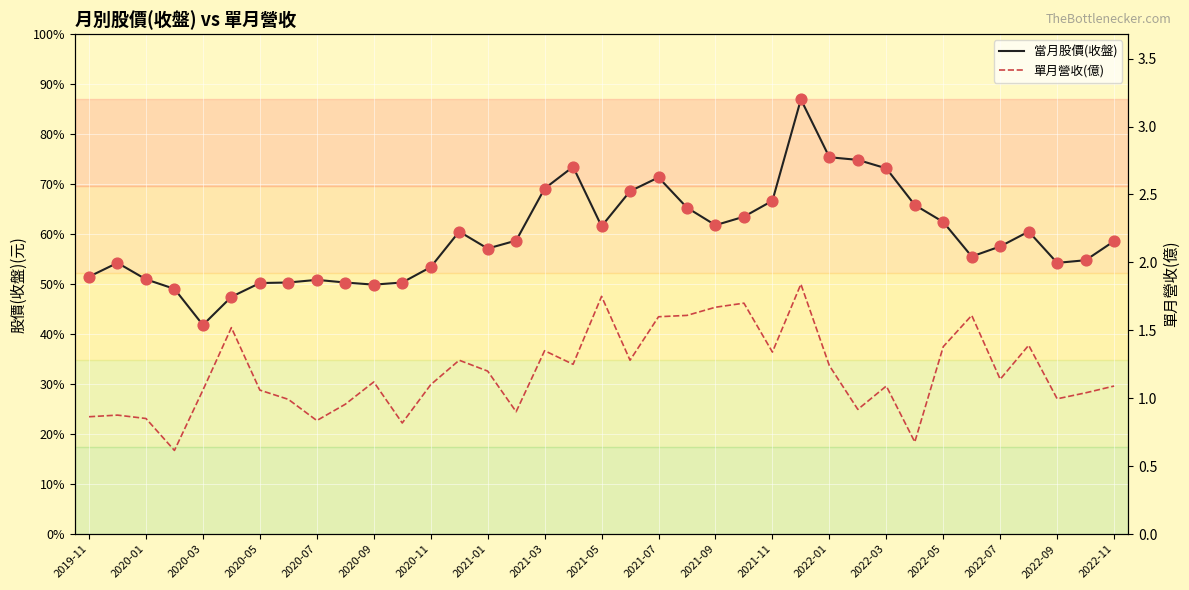

What are all the series names shown in the legend?

當月股價(收盤), 單月營收(億)